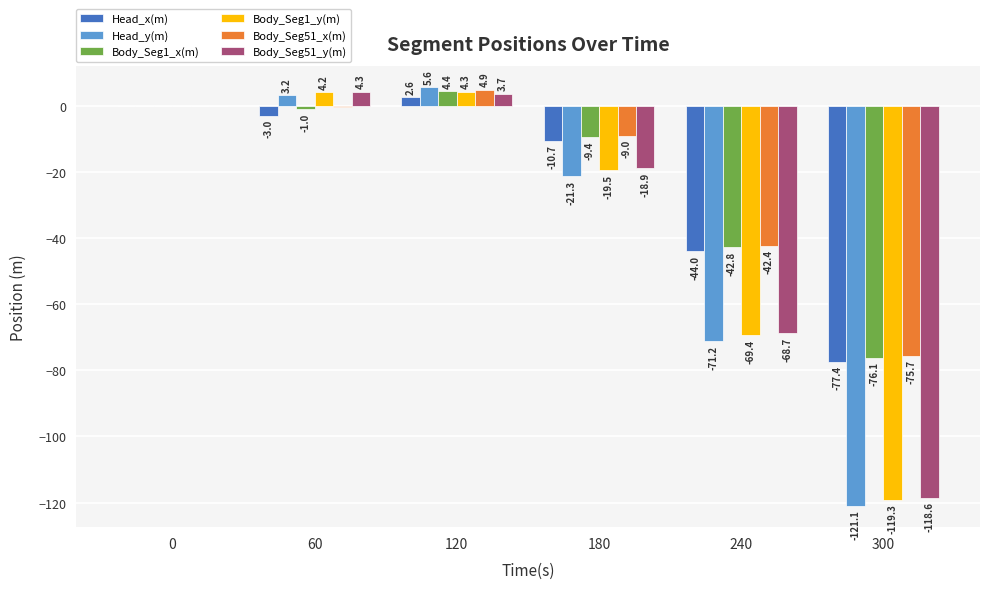

Is it true that Body_Seg51_x(m) equals -4.6 at 180?

False